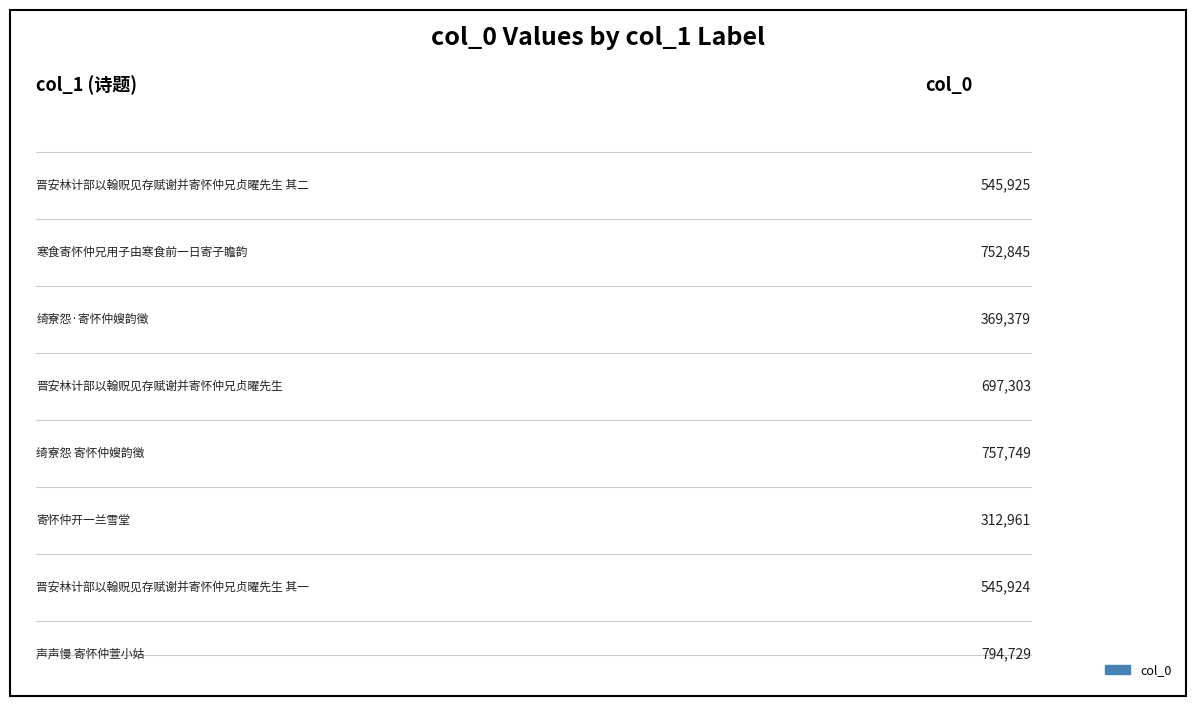

The chart shows a value of 932378 at 6. True or false?

False